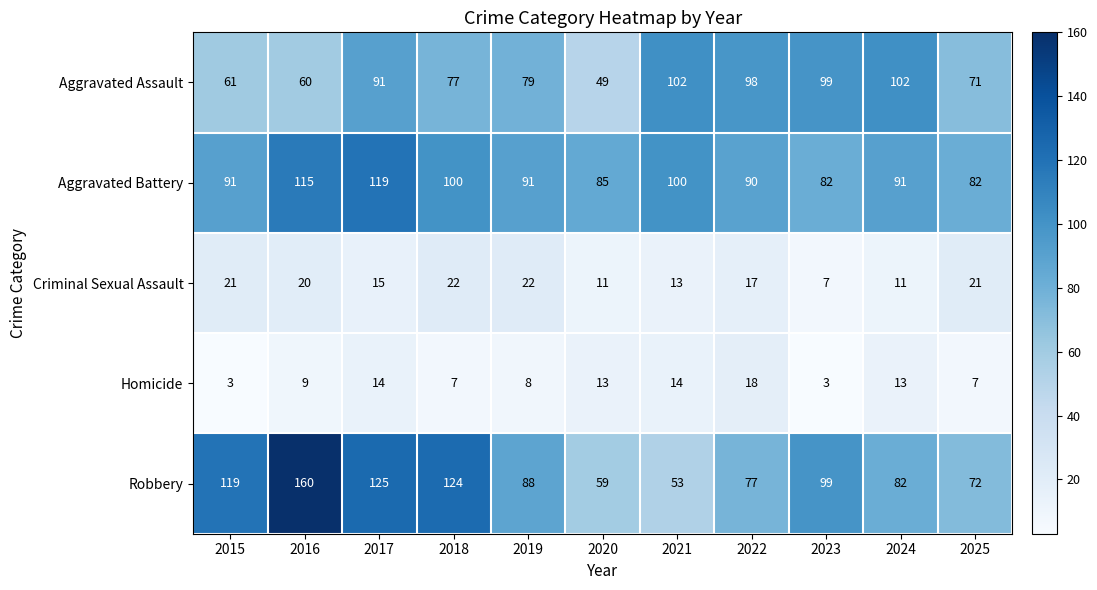

True or false: Criminal Sexual Assault has a value of 7 at 2023.

True